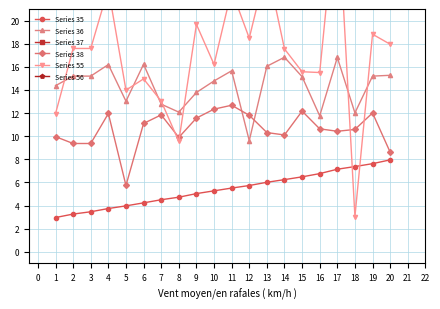

What is the difference between the maximum and minimum values in the Series 55 series?

27.8